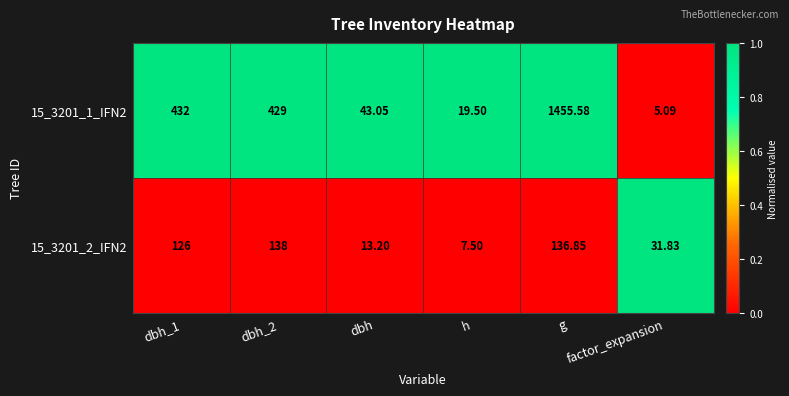

How many data points does each series have?

6